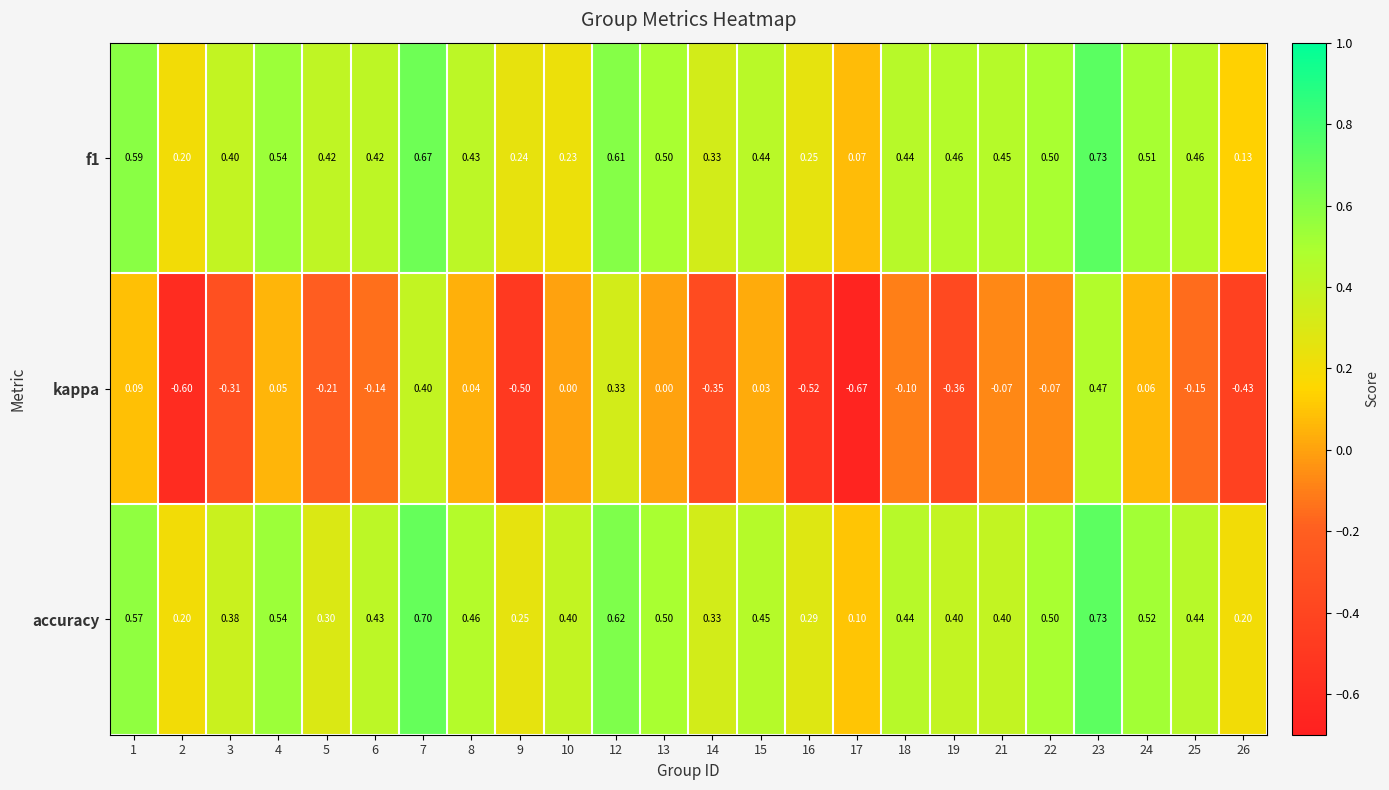

What is the greatest value displayed?

0.7